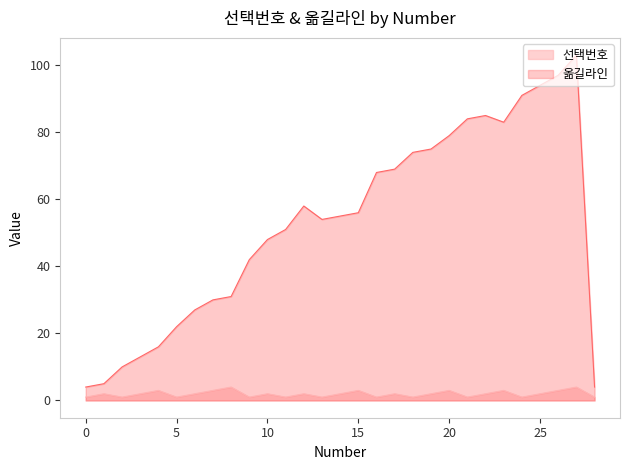

The value of 옮길라인 at 4 is 16. True or false?

True